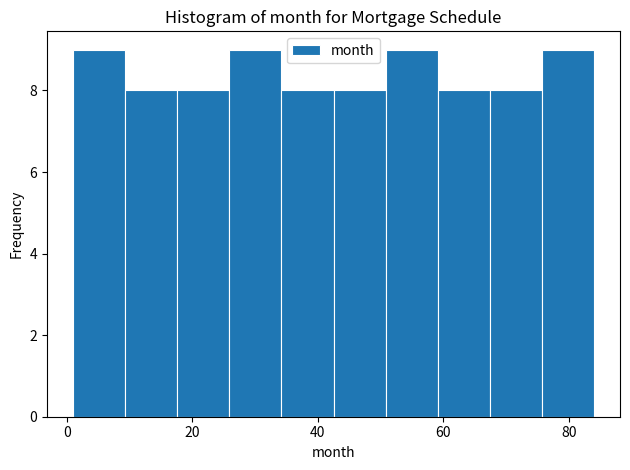

Reading left to right, list every bar in this chart as the range it spans on the x-axis followed by its height. Neither the bar edges nor the heights are printed on the chart, so give them approximately, as read against the axes.

2 to 10: 9
10 to 18: 8
18 to 26: 8
26 to 34: 9
34 to 42: 8
42 to 50: 8
50 to 60: 9
60 to 68: 8
68 to 76: 8
76 to 84: 9